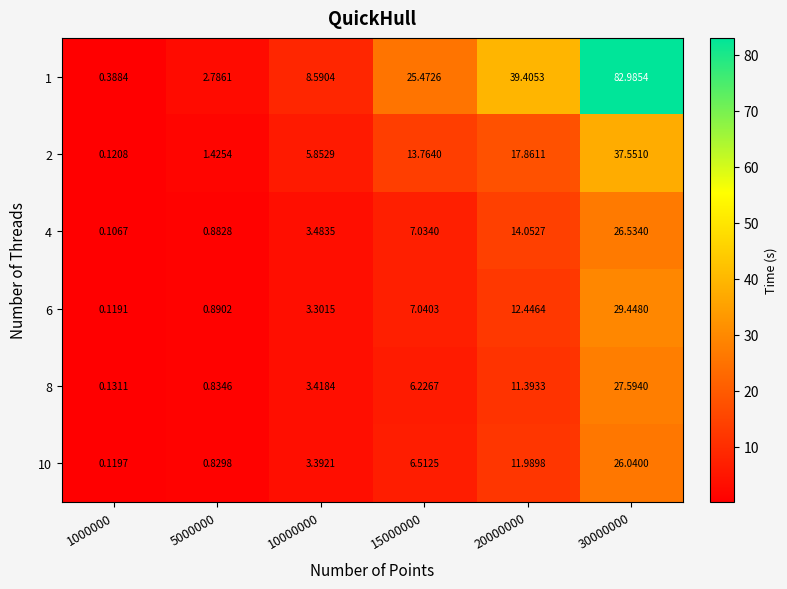

Is the value of 6 at 30000000 greater than the value of 2 at 30000000?

No